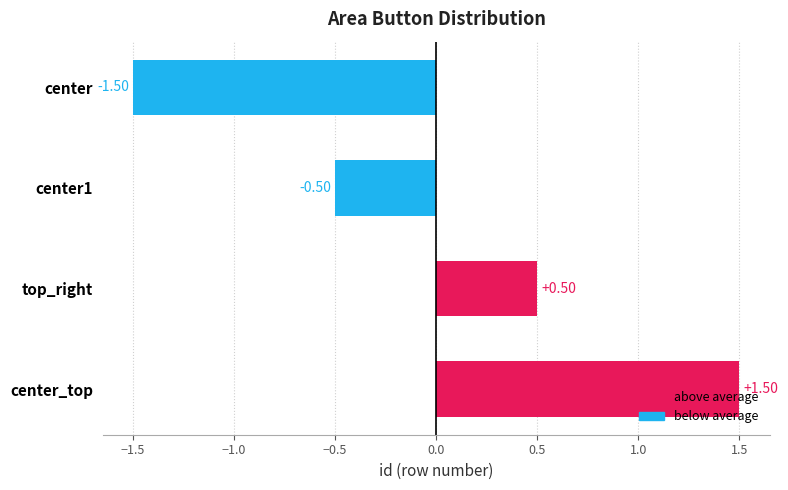

What is the label of the 4th bar from the bottom?

center